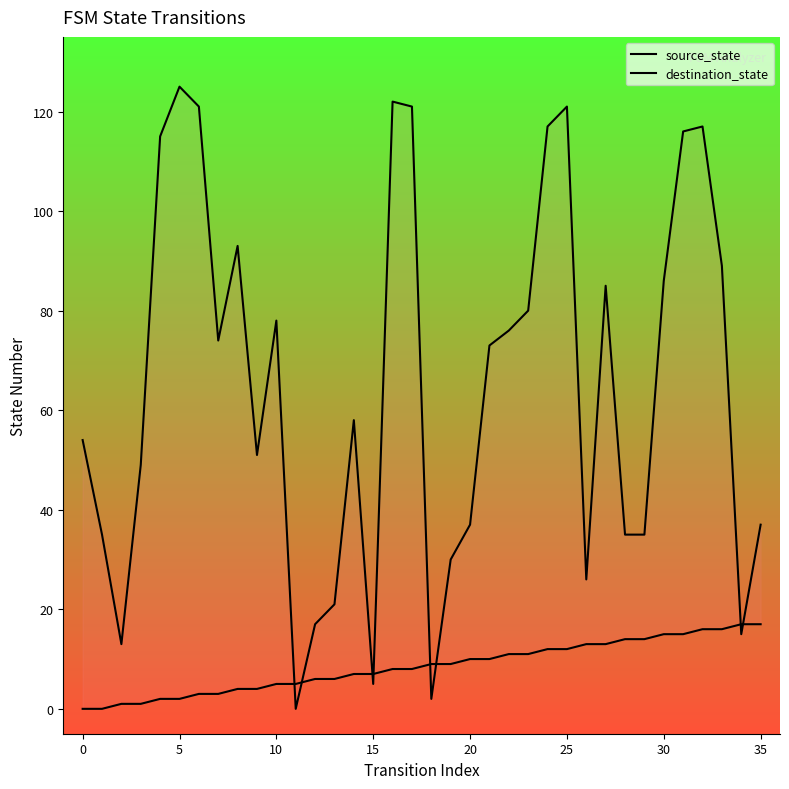

Rank the series by their maximum value, from lowest to highest.

source_state, destination_state